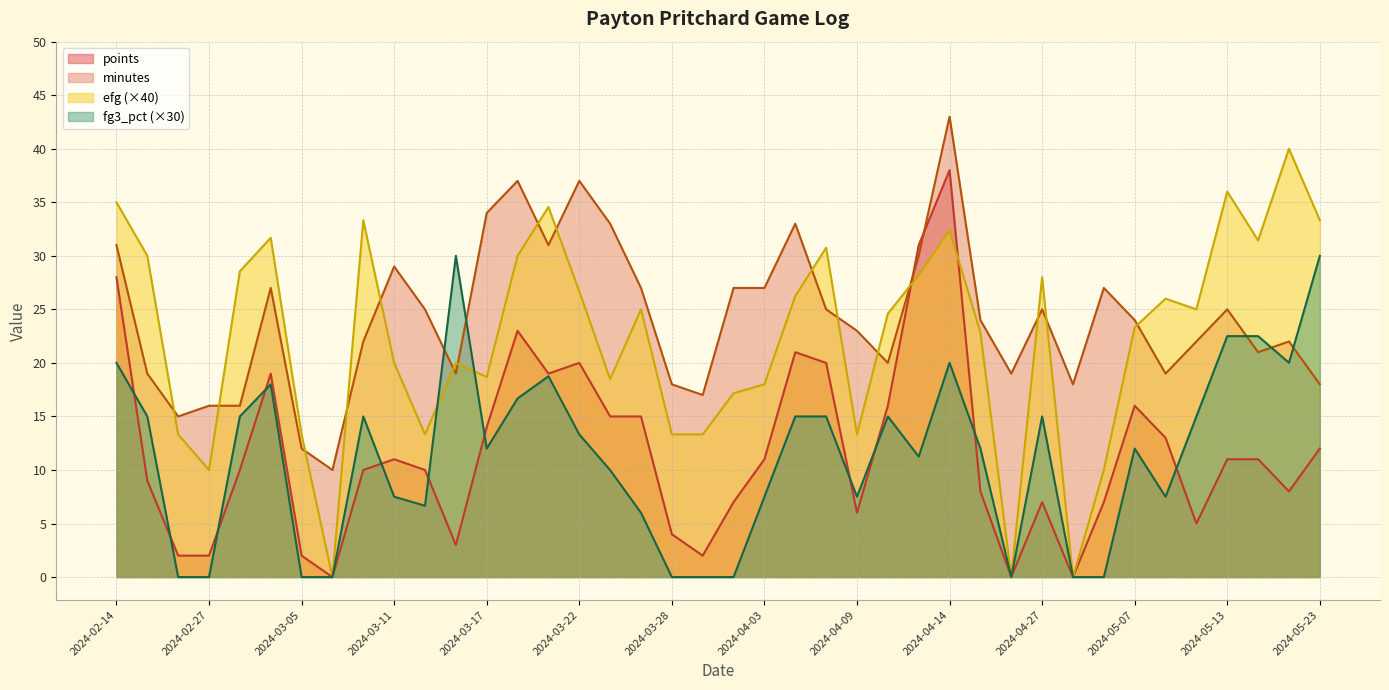

Which series ends up on top after the final intersection of minutes and efg (×40)?

efg (×40)